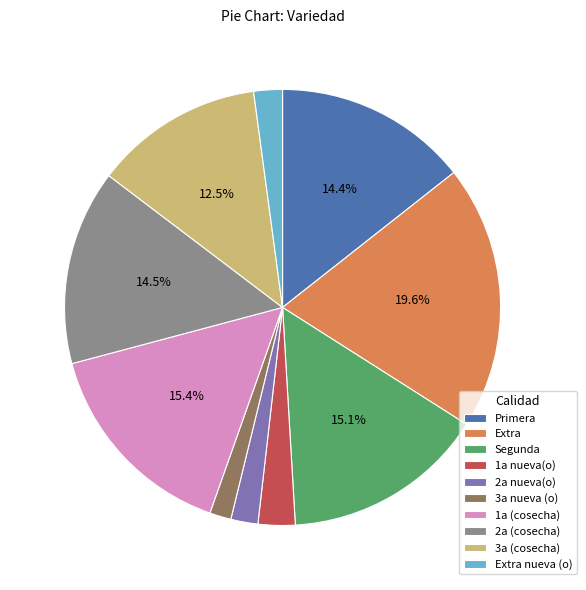

To the nearest percent, what is the difference between the largest and smallest slice percentages?

18%